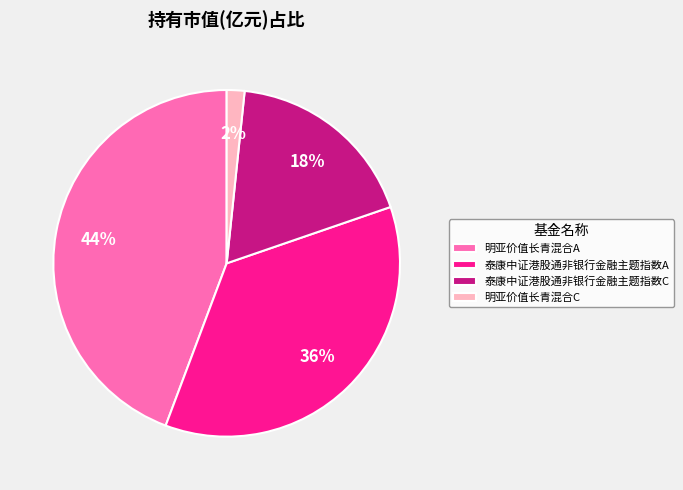

To the nearest percent, what is the difference between the 泰康中证港股通非银行金融主题指数C and 明亚价值长青混合A slice percentages?

26%